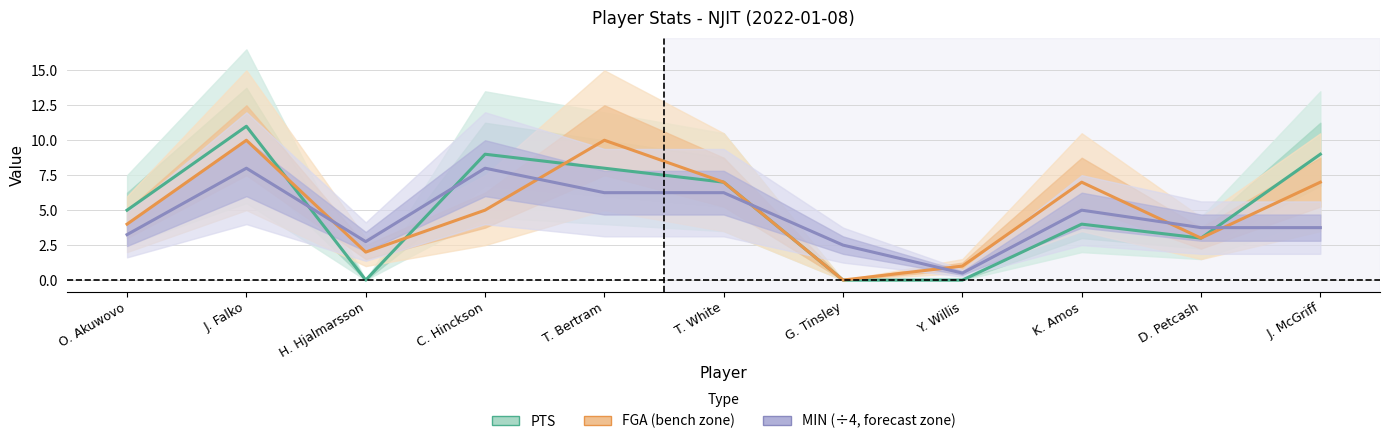

Which series ends up on top after the final intersection of MIN (÷4) and FGA?

FGA